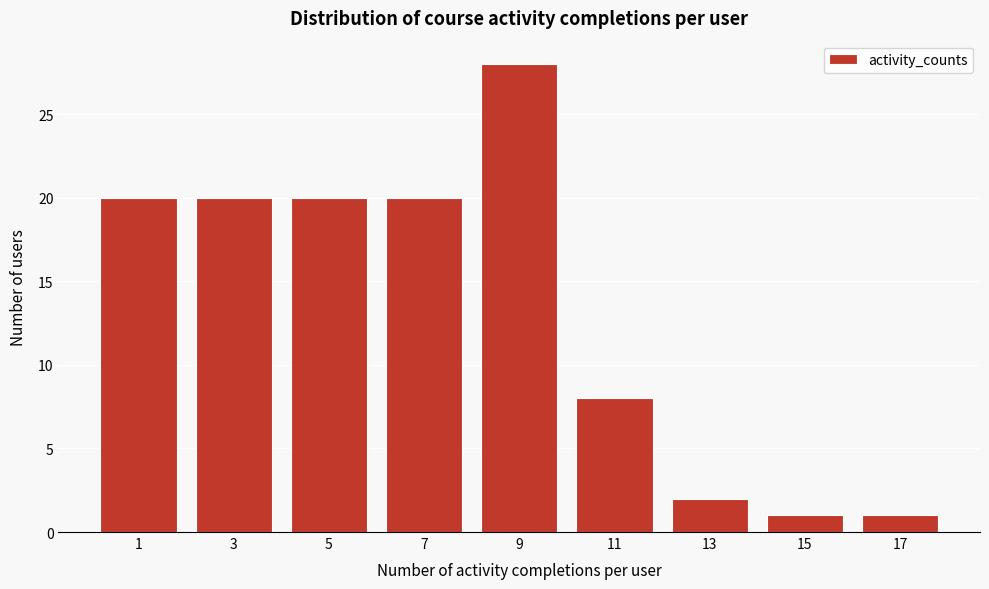

Reading left to right, what are all the values shown in this chart?

1=20	3=20	5=20	7=20	9=28	11=8	13=2	15=1	17=1